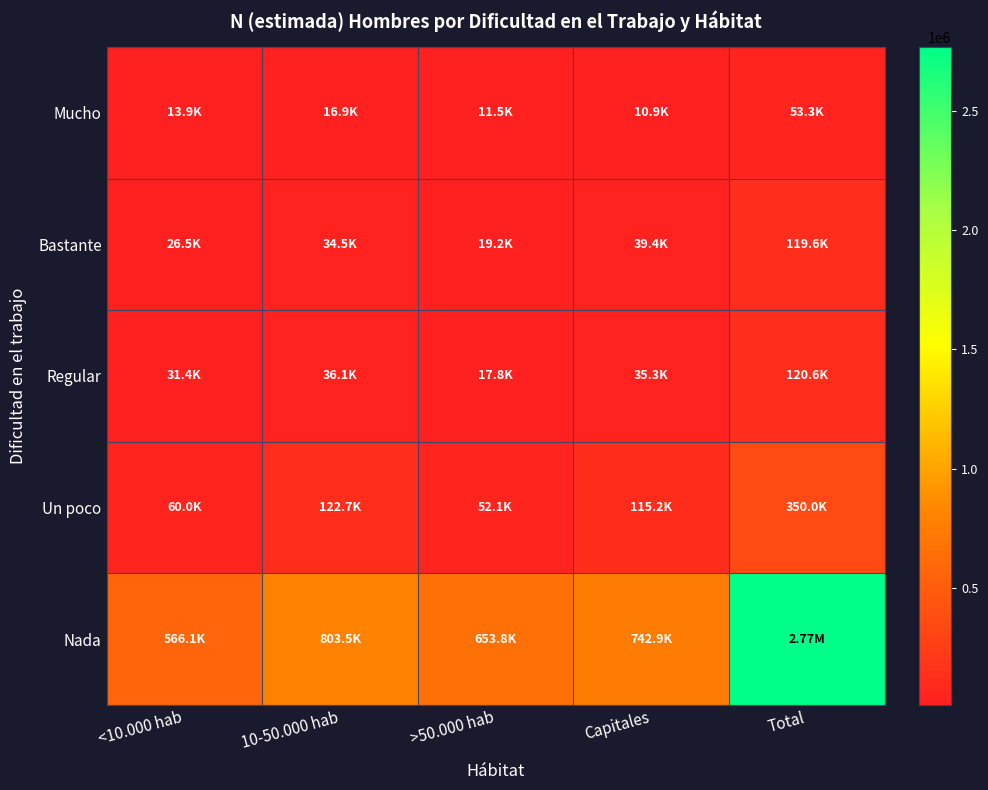

Reading left to right, transcribe all the data shown in this chart.

Mucho: <10.000 hab=13912	10-50.000 hab=16871	>50.000 hab=11546	Capitales=10930	Total=53258
Bastante: <10.000 hab=26514	10-50.000 hab=34467	>50.000 hab=19183	Capitales=39410	Total=119574
Regular: <10.000 hab=31369	10-50.000 hab=36055	>50.000 hab=17815	Capitales=35337	Total=120577
Un poco: <10.000 hab=59956	10-50.000 hab=122679	>50.000 hab=52137	Capitales=115246	Total=350018
Nada: <10.000 hab=566064	10-50.000 hab=803469	>50.000 hab=653833	Capitales=742895	Total=2766260